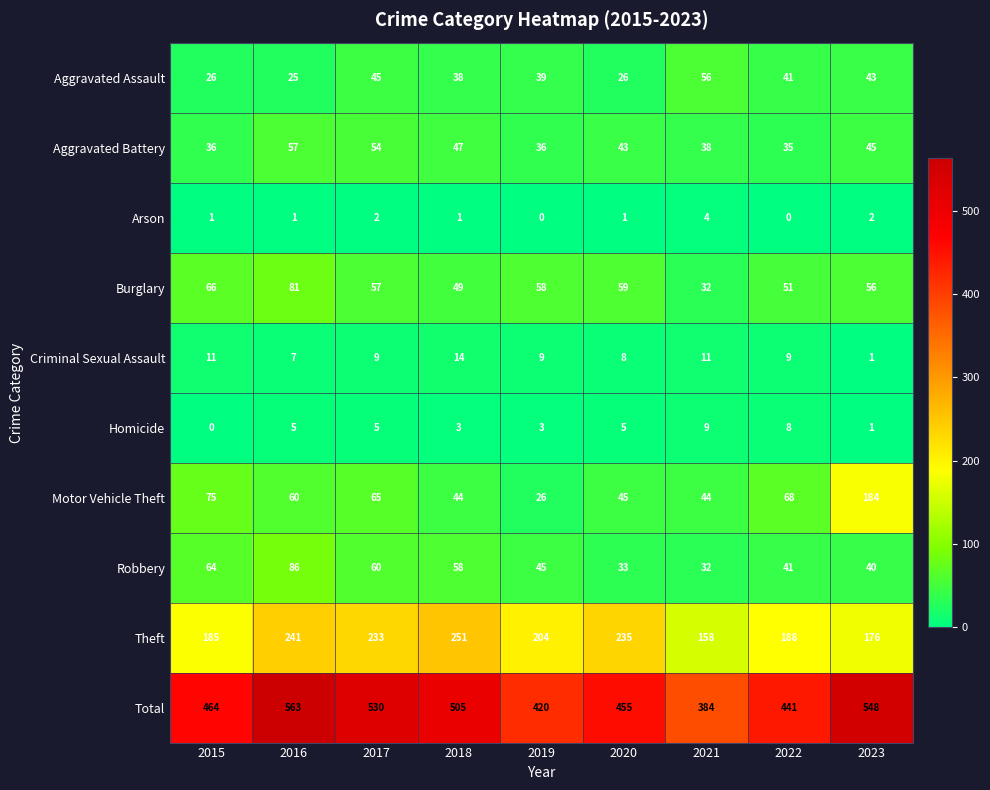

What is the sum of the Burglary values at 2020 and 2021?

91